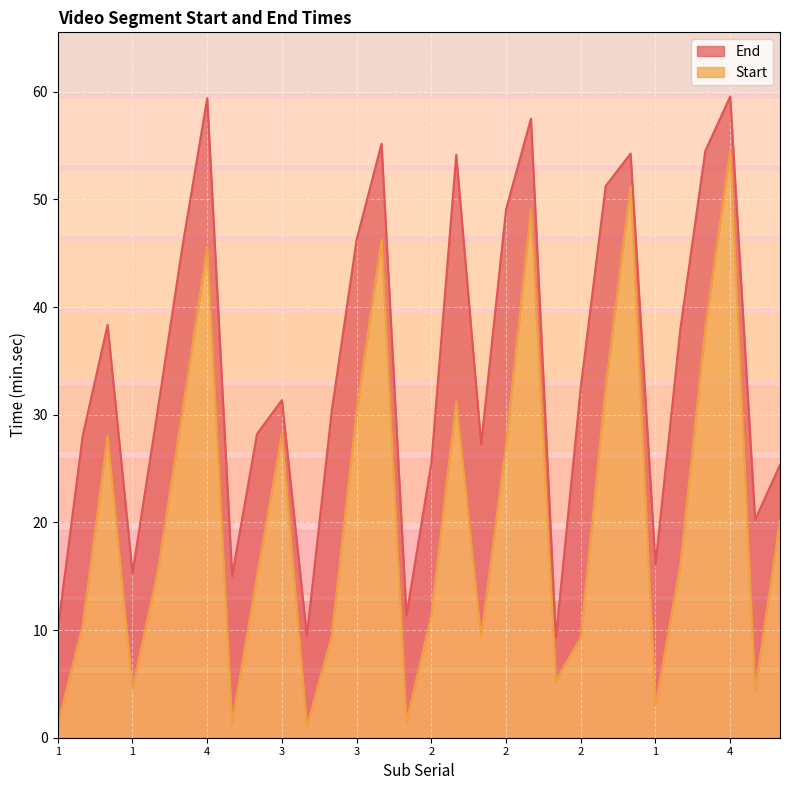

Does the chart display data point markers on the line(s)?

No